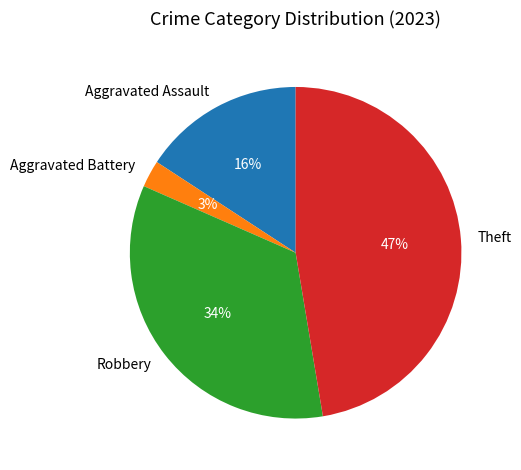

To the nearest percent, what portion does Robbery represent?

34%